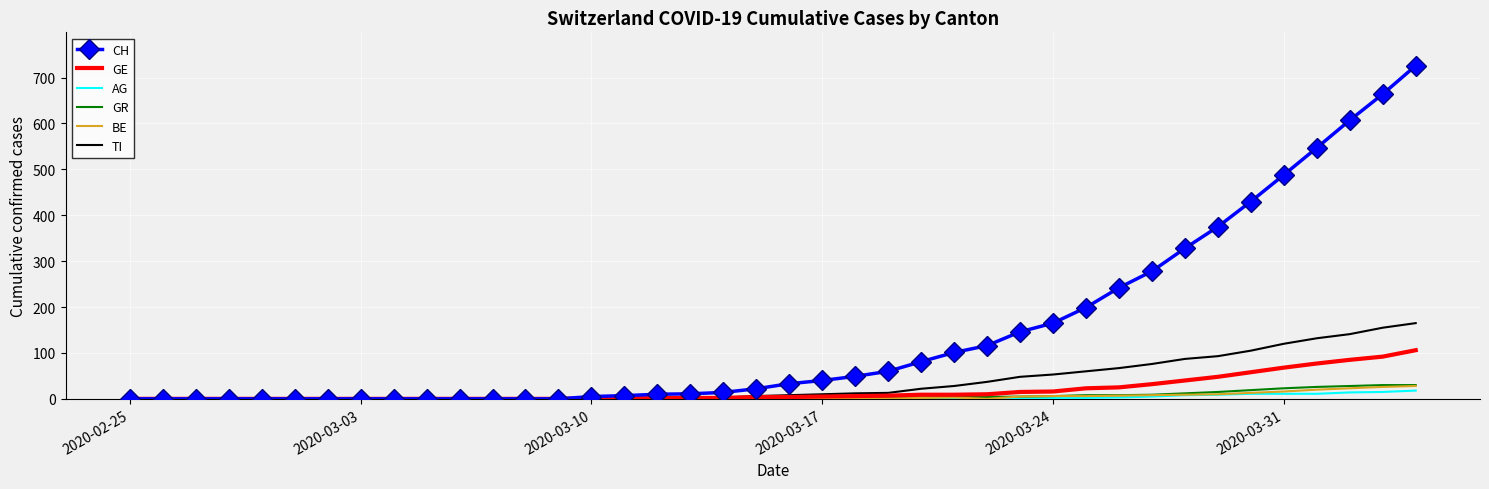

What is the maximum value for CH?

726